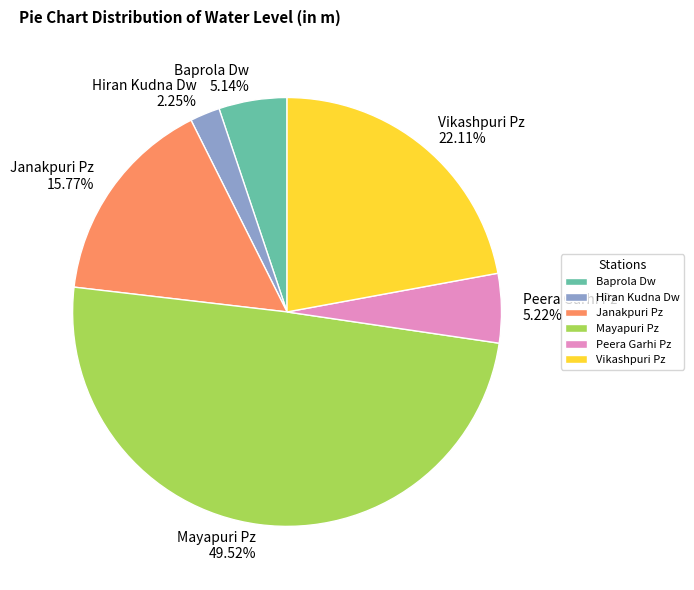

To the nearest percent, what percentage of the pie is Hiran Kudna Dw?

2%